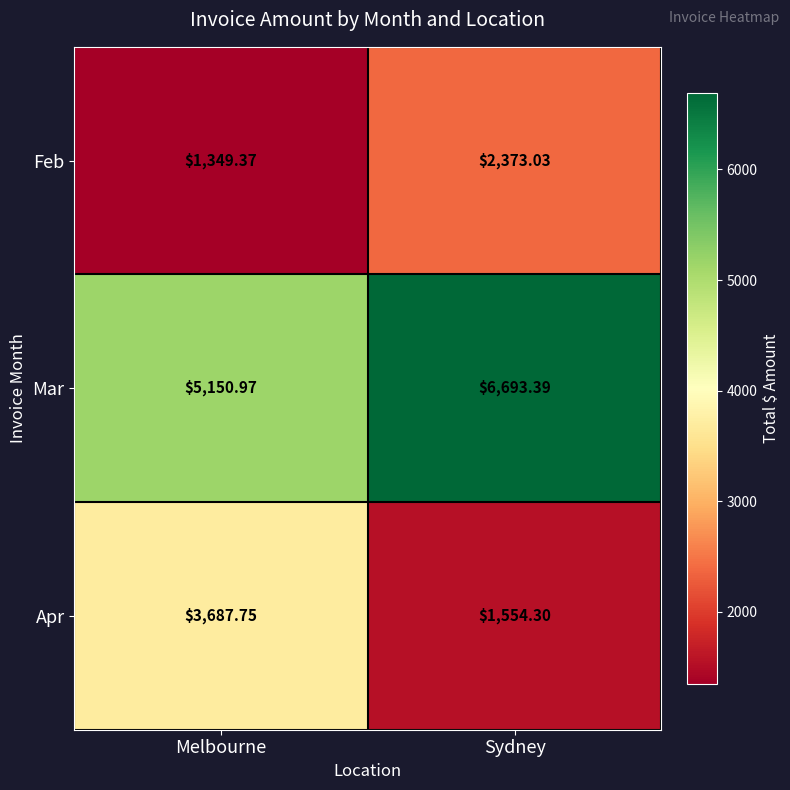

Which series has the largest total across all categories?

Mar